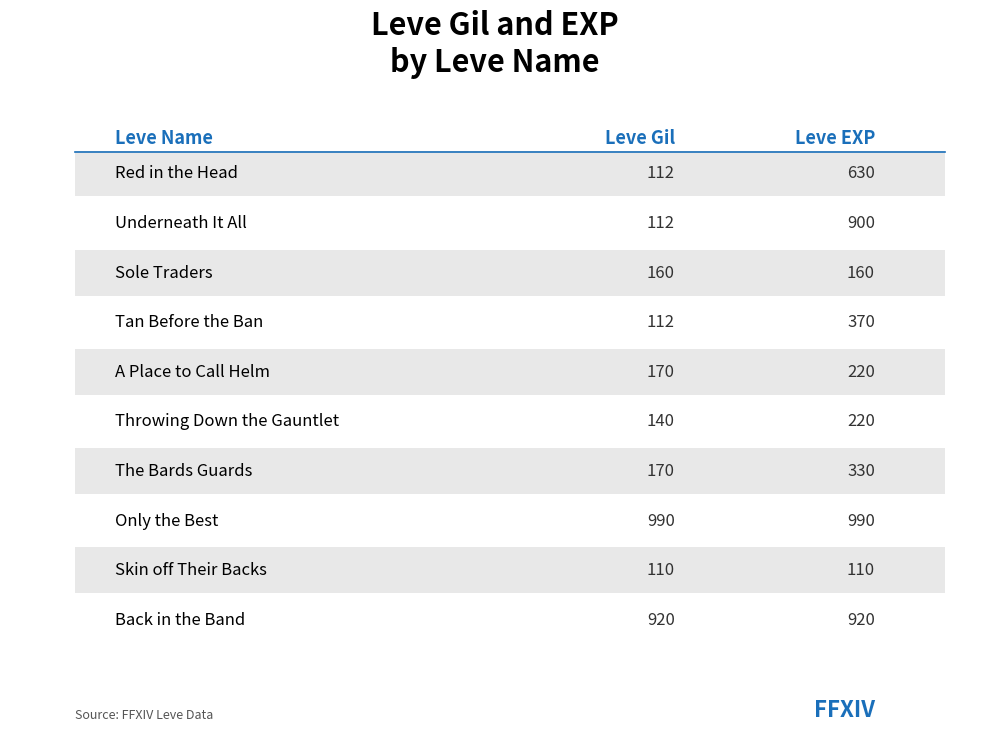

What is the minimum value shown in the chart?

110